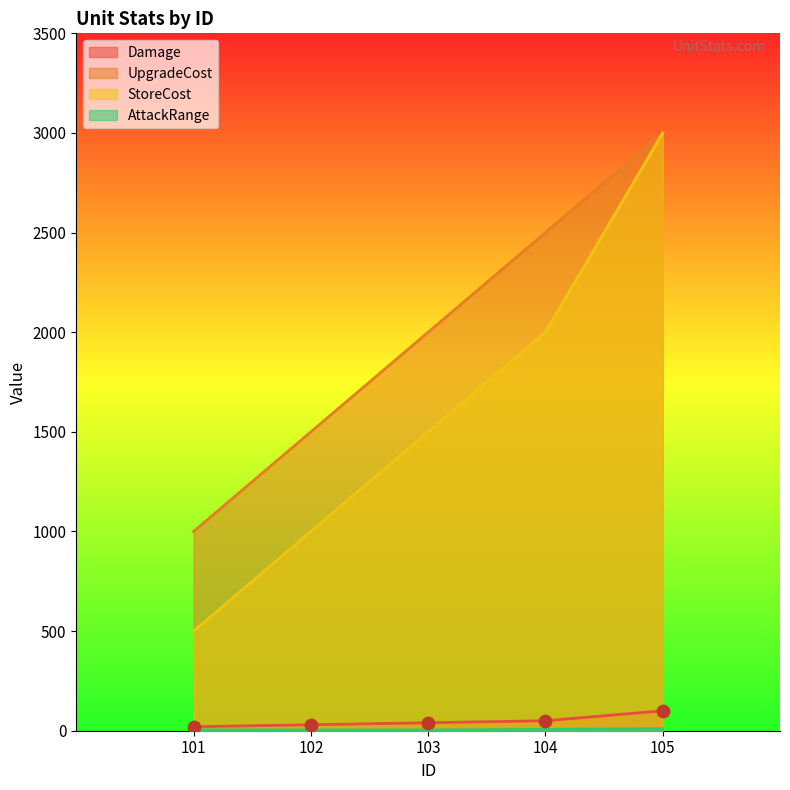

Which series has the widest spread of Y values?

StoreCost